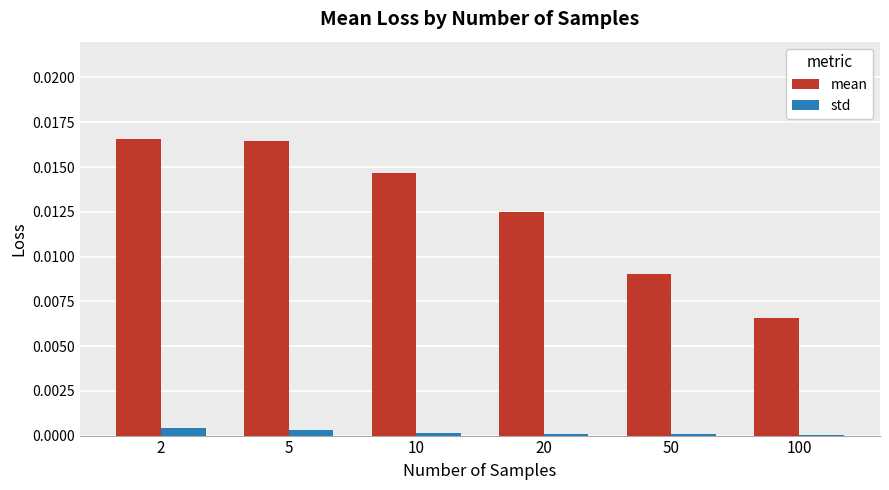

Between 20 and 100, which series saw the biggest shift?

mean